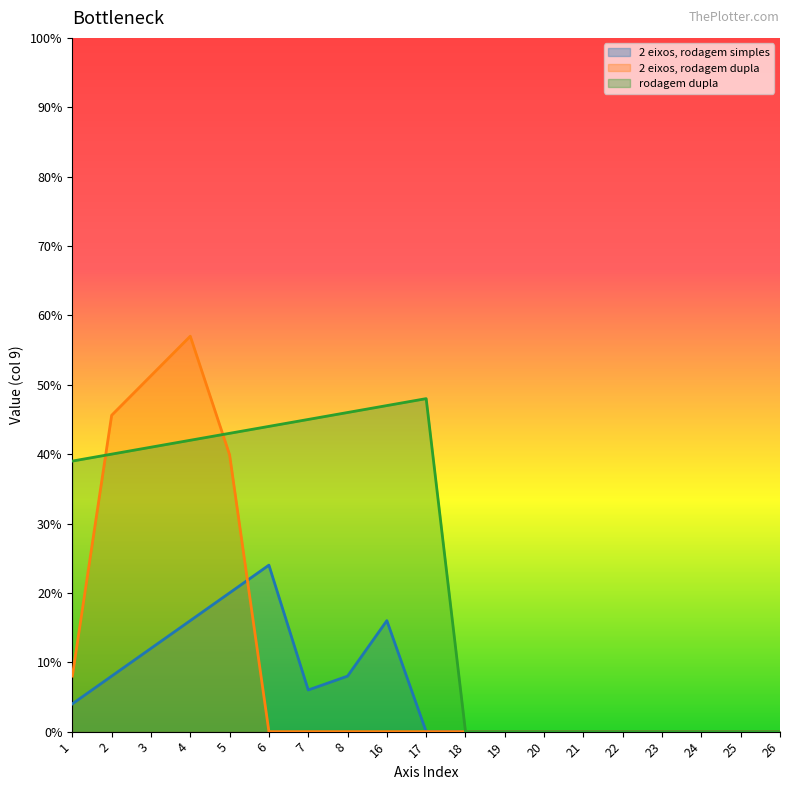

What is the greatest value displayed?

57.0